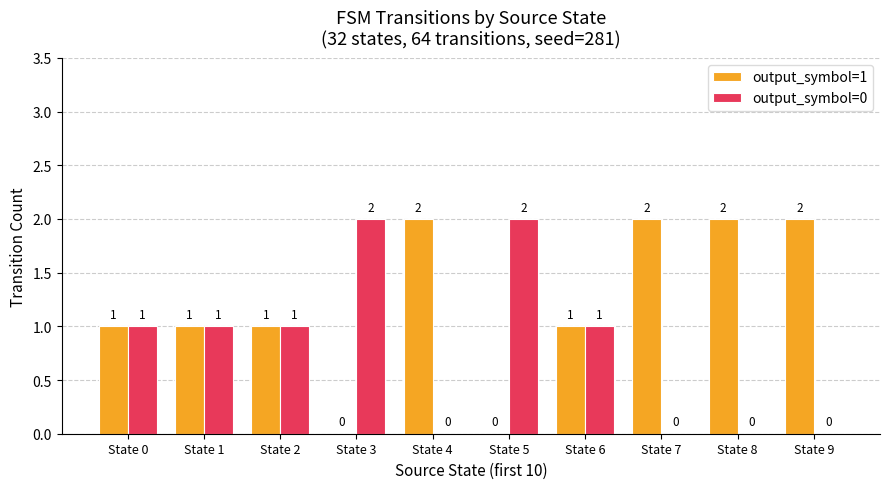

Is it true that output_symbol=0 equals 0 at State 7?

True